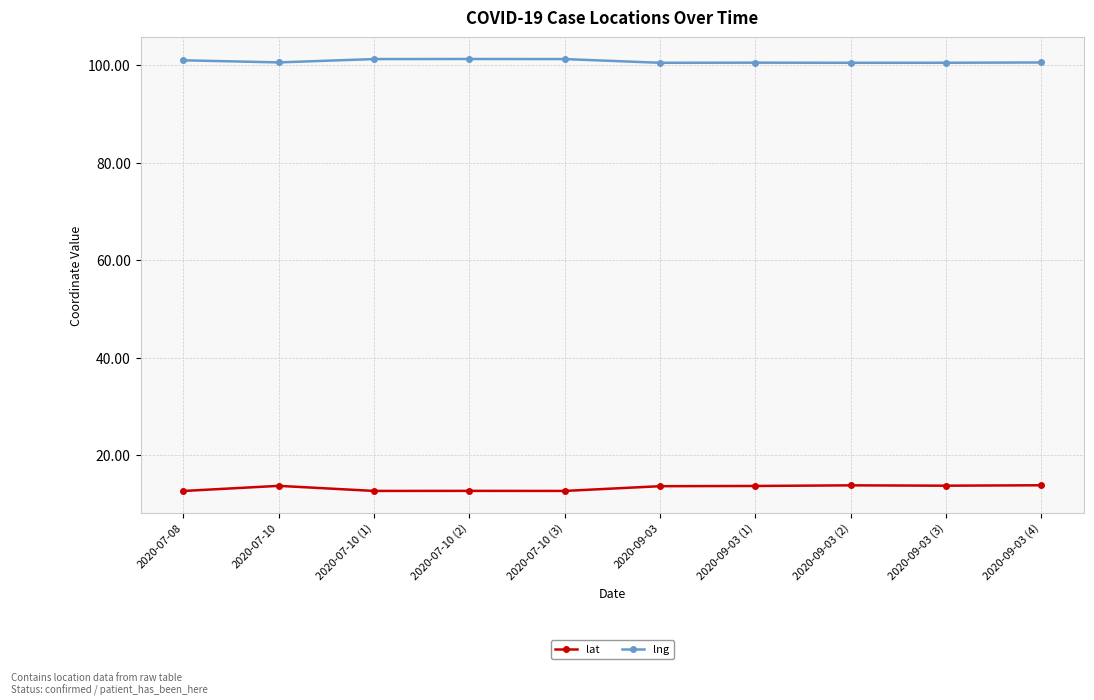

What is the label of the 6th point from the right?

2020-07-10 (3)